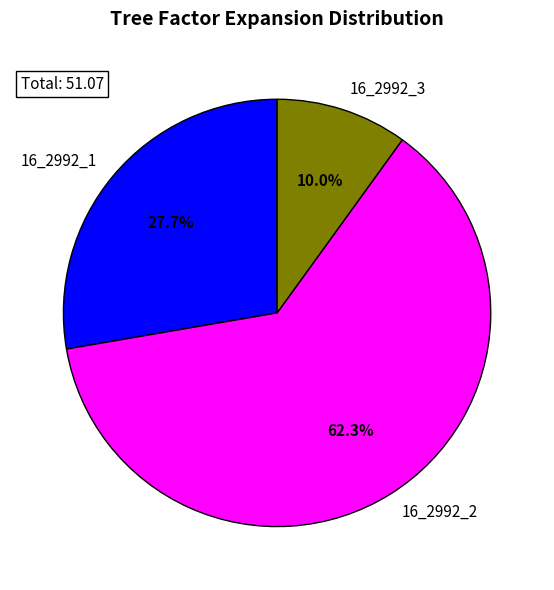

To the nearest percent, what portion does 16_2992_1 represent?

28%